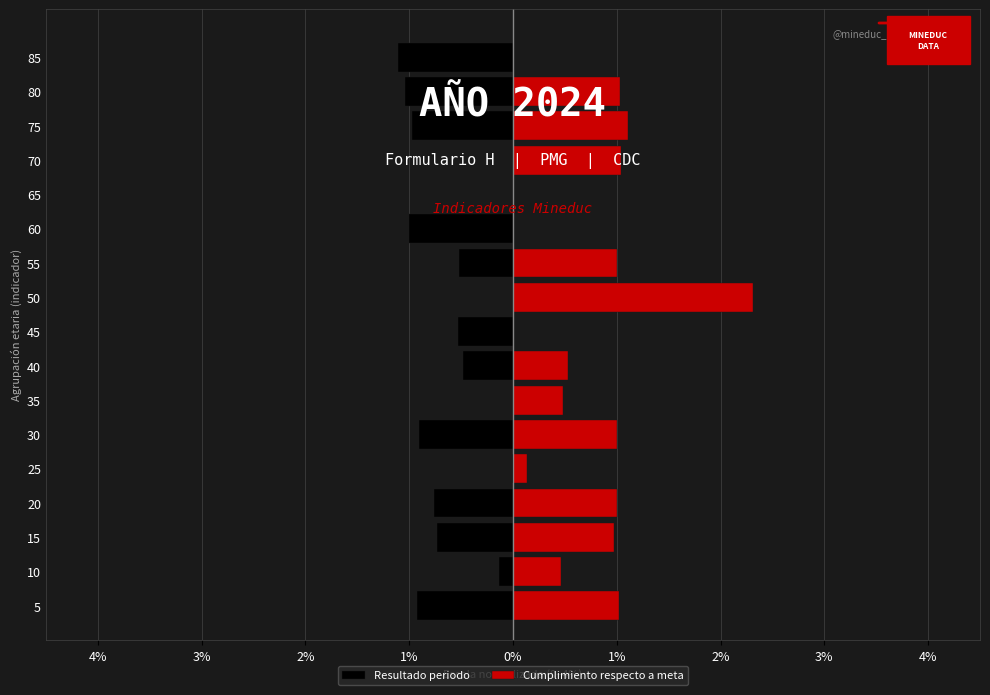

How many groups of bars are there?

17